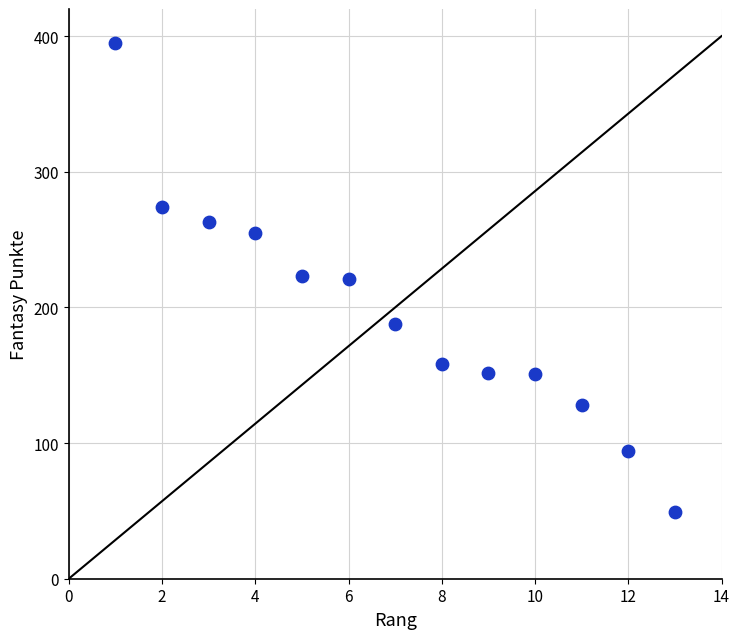

What is the range of Y values (max minus min)?

346